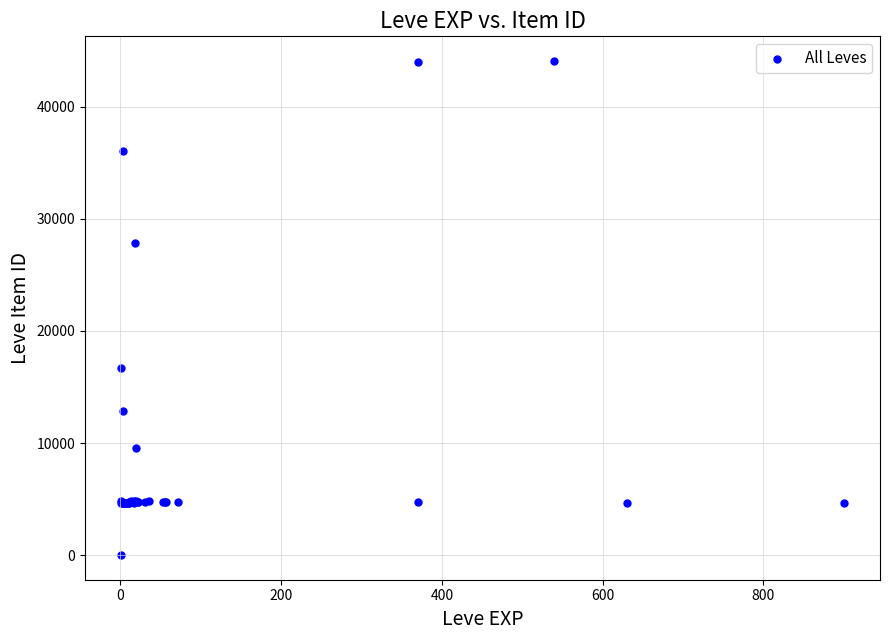

What Y value in the scatter plot is closest to 22050?

16734